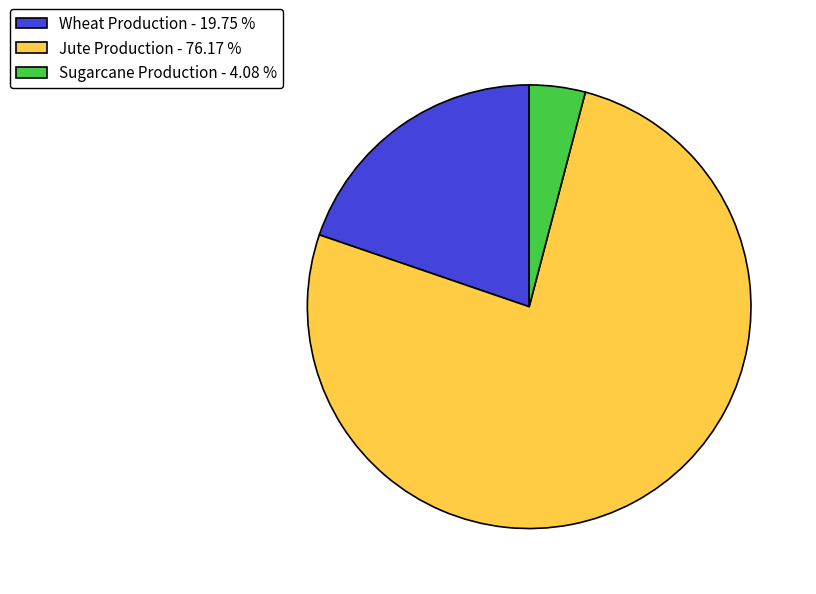

Which slice is the largest?

Jute Production - 76.17 %